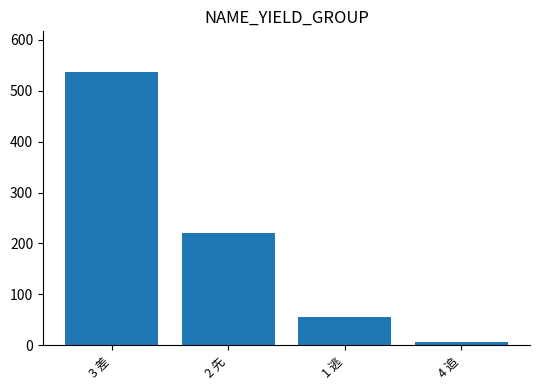

Rank the categories by value from highest to lowest.

3 差, 2 先, 1 逃, 4 追